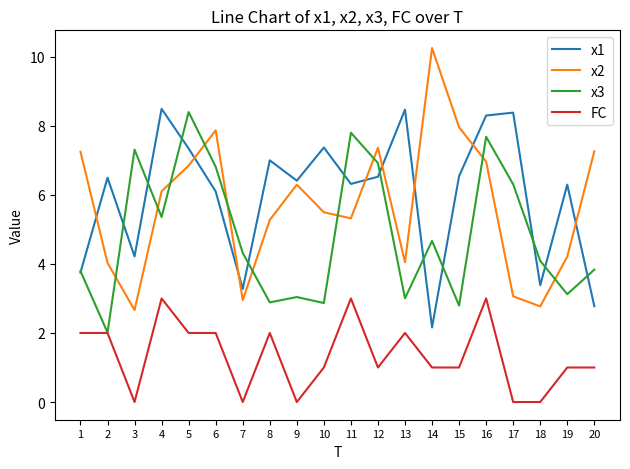

At 17, list the series in order from largest to smallest.

x1, x3, x2, FC